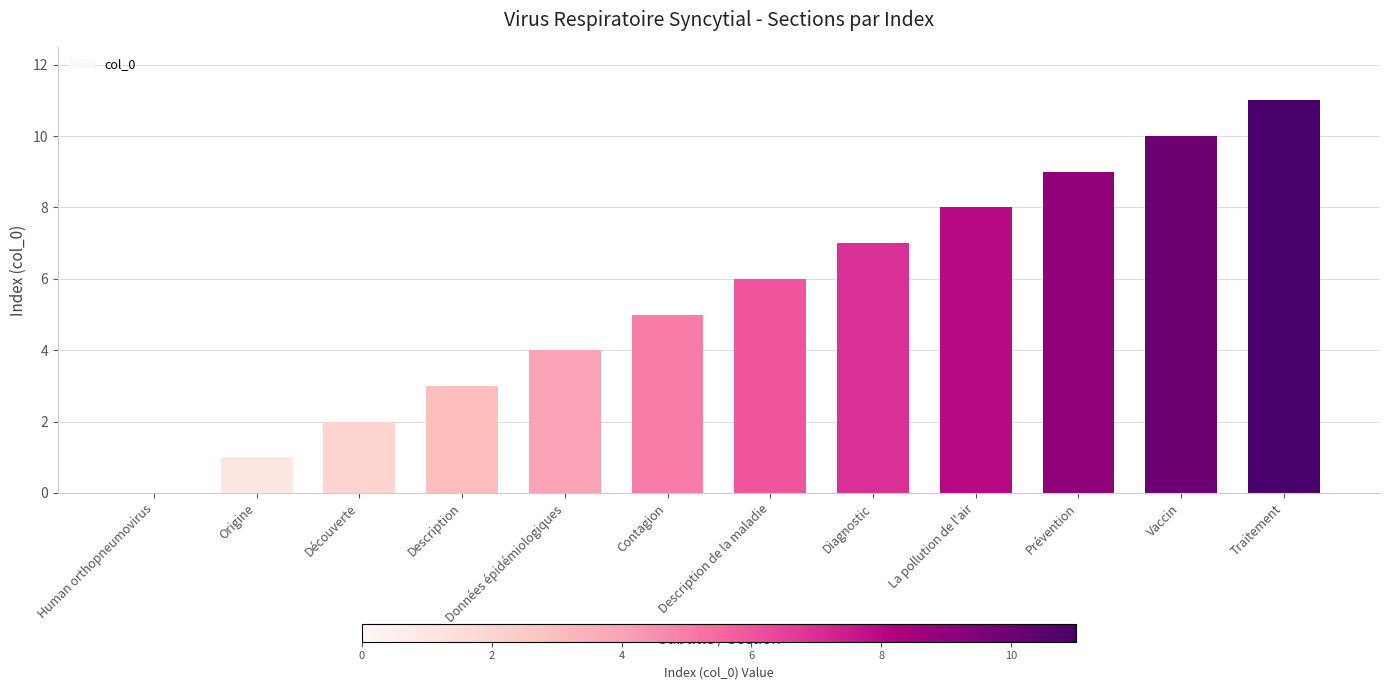

Between Vaccin and Traitement, which is larger?

Traitement